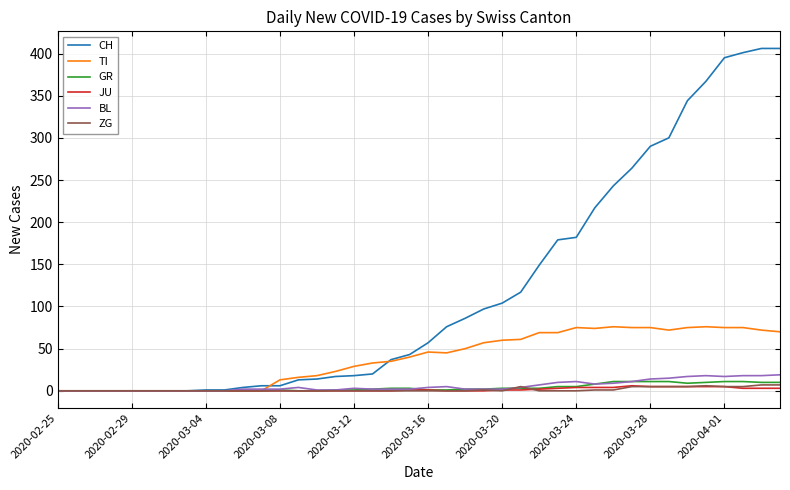

What is the maximum value for BL?

19